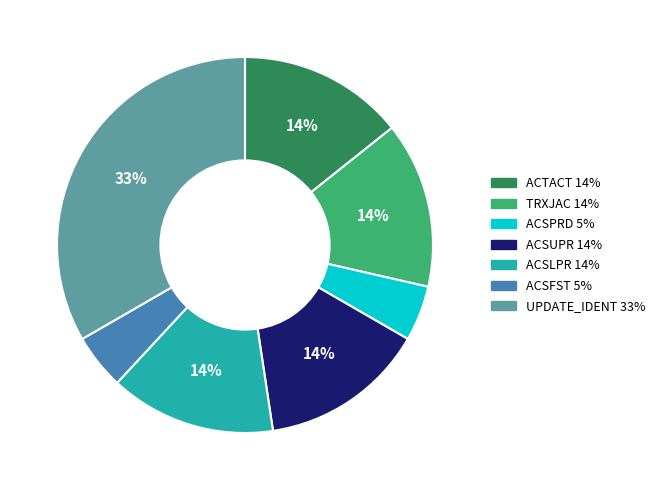

The ACSLPR slice represents 14% of the pie. True or false?

True